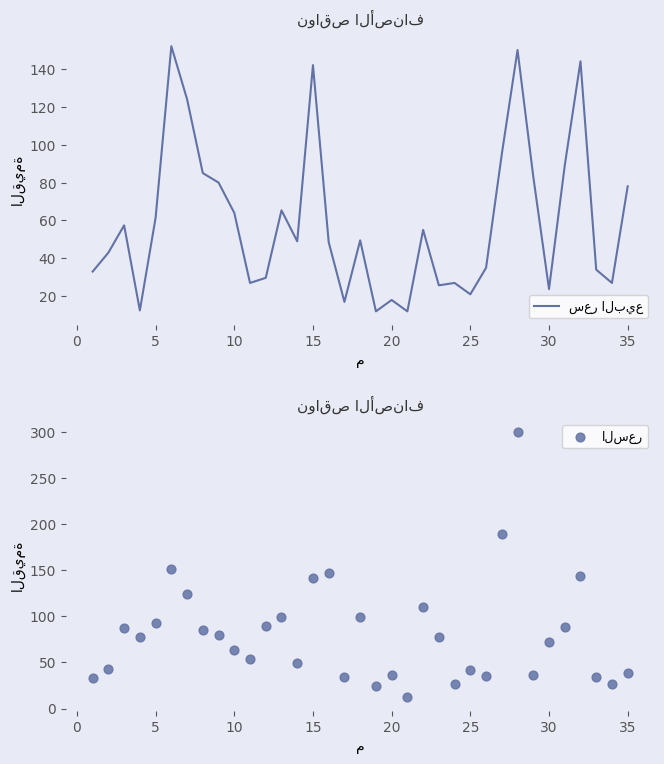

Which series has the largest total across all categories?

السعر